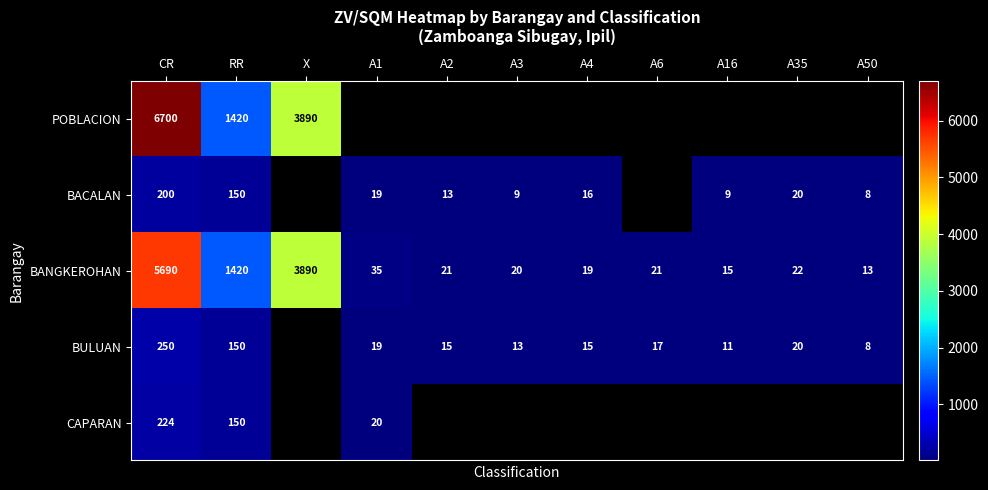

The value of BANGKEROHAN at A1 is 46.9. True or false?

False